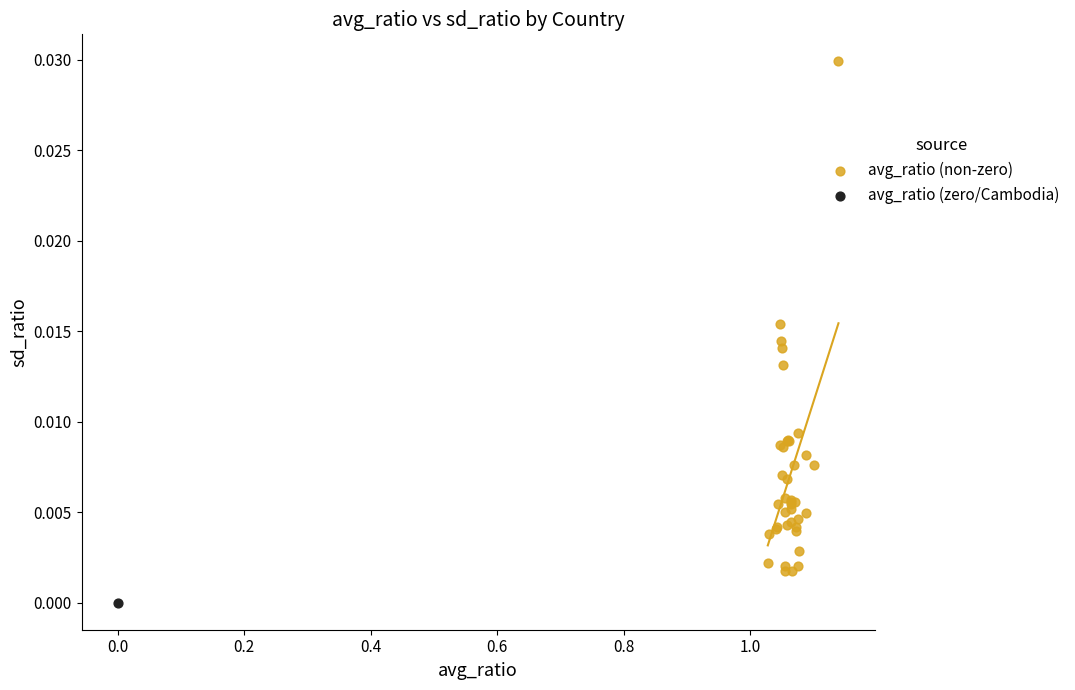

What are all the series names shown in the legend?

avg_ratio (non-zero), avg_ratio (zero/Cambodia)